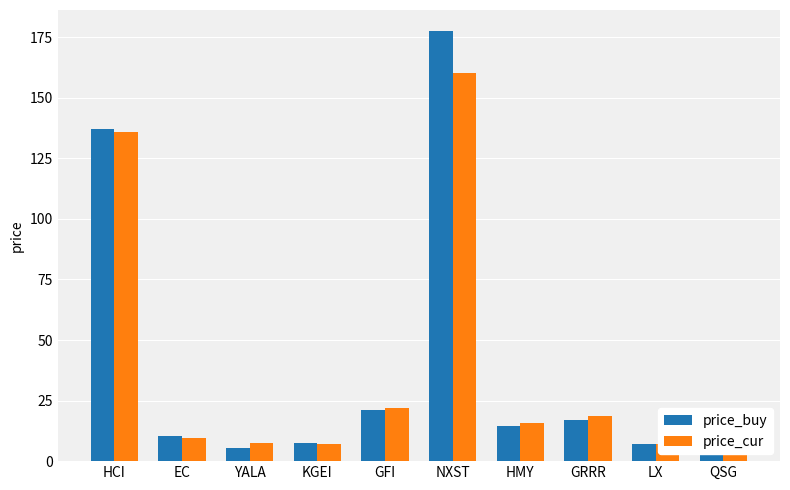

Which series changed the most between YALA and LX?

price_buy